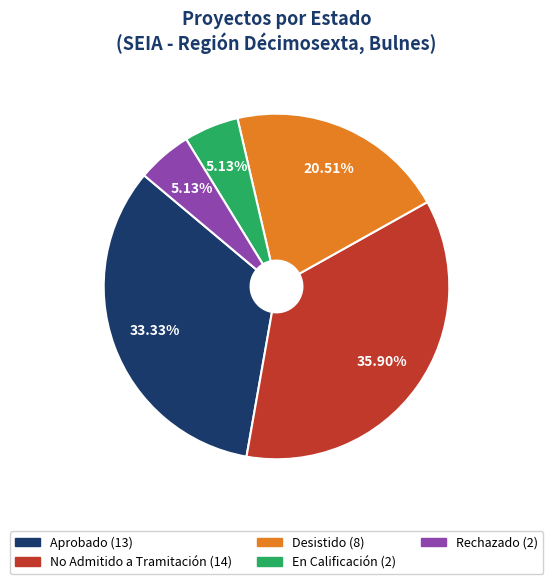

The Rechazado slice represents 18% of the pie. True or false?

False